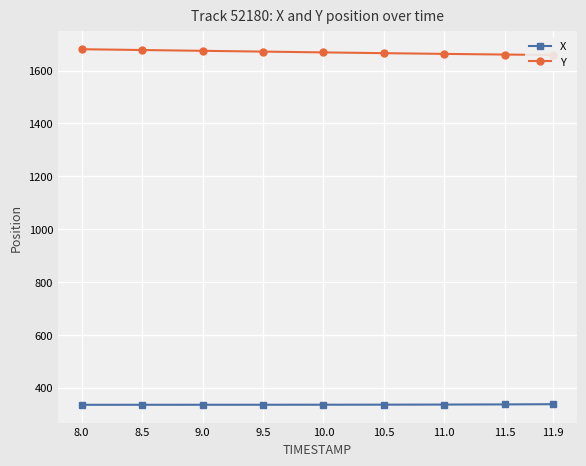

What is the value of the X point at the 7th from the left?

336.2